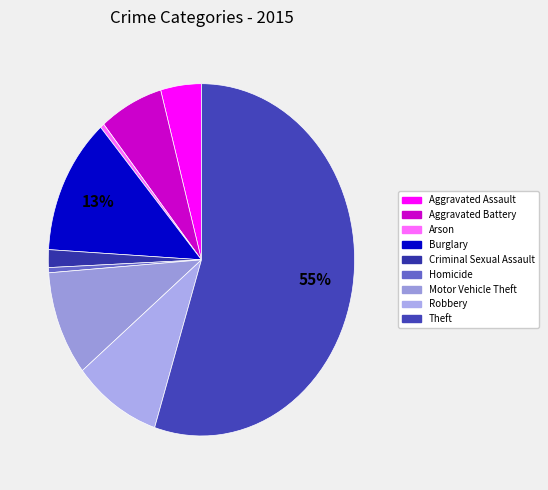

Count the number of slices in the pie.

9